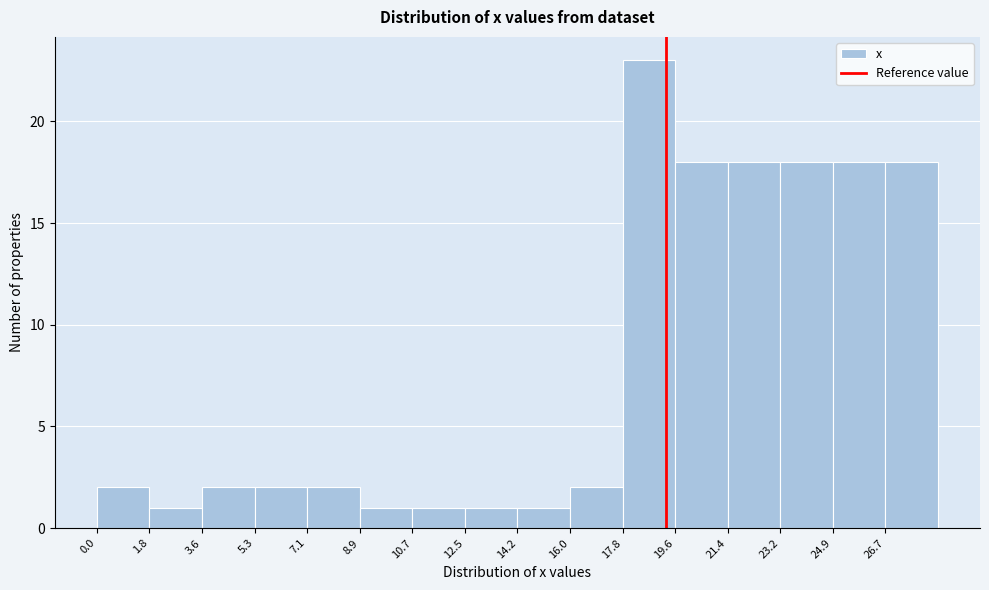

Reading left to right, list every bar in this chart as the range it spans on the x-axis followed by its height. Neither the bar edges nor the heights are printed on the chart, so give them approximately, as read against the axes.

0.0 to 1.8: 2
1.8 to 3.6: 1
3.6 to 5.4: 2
5.4 to 7.2: 2
7.2 to 9.0: 2
9.0 to 10.6: 1
10.6 to 12.4: 1
12.4 to 14.2: 1
14.2 to 16.0: 1
16.0 to 17.8: 2
17.8 to 19.6: 23
19.6 to 21.4: 18
21.4 to 23.2: 18
23.2 to 25.0: 18
25.0 to 26.8: 18
26.8 to 28.6: 18